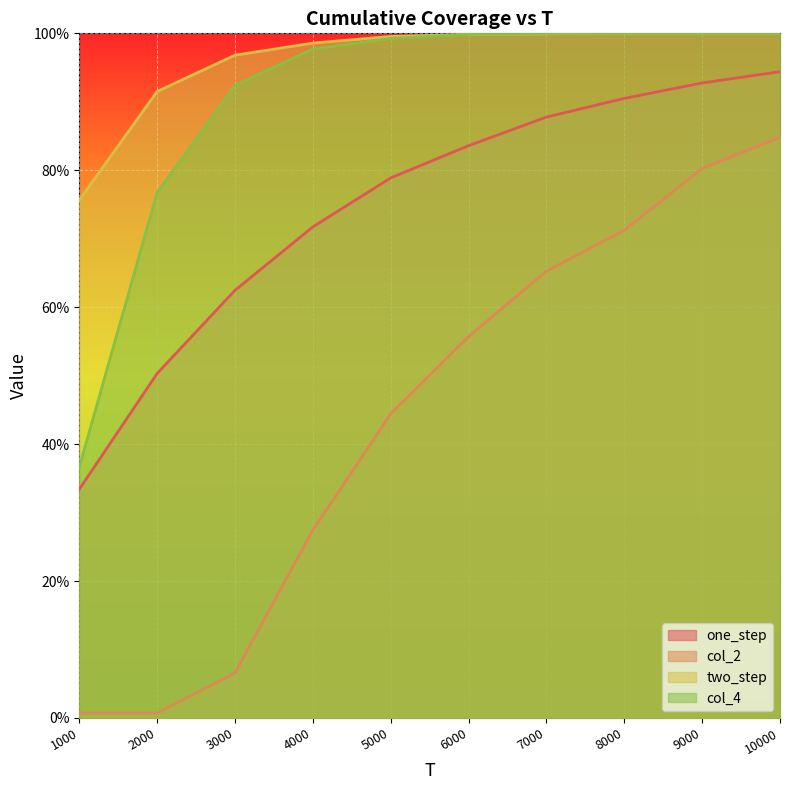

What are all the series names shown in the legend?

one_step, col_2, two_step, col_4